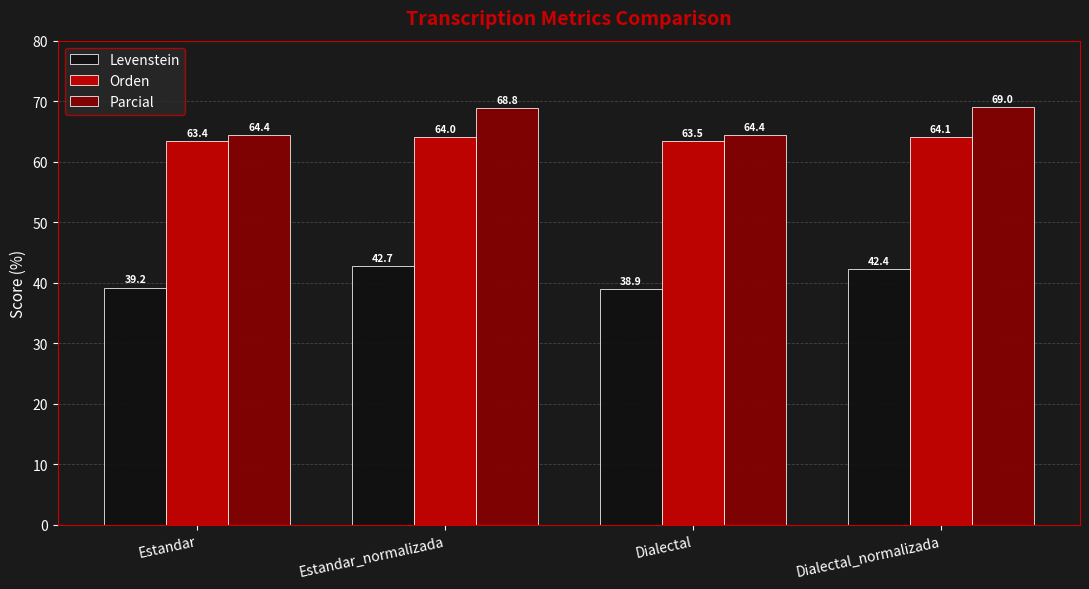

How many data points does each series have?

4